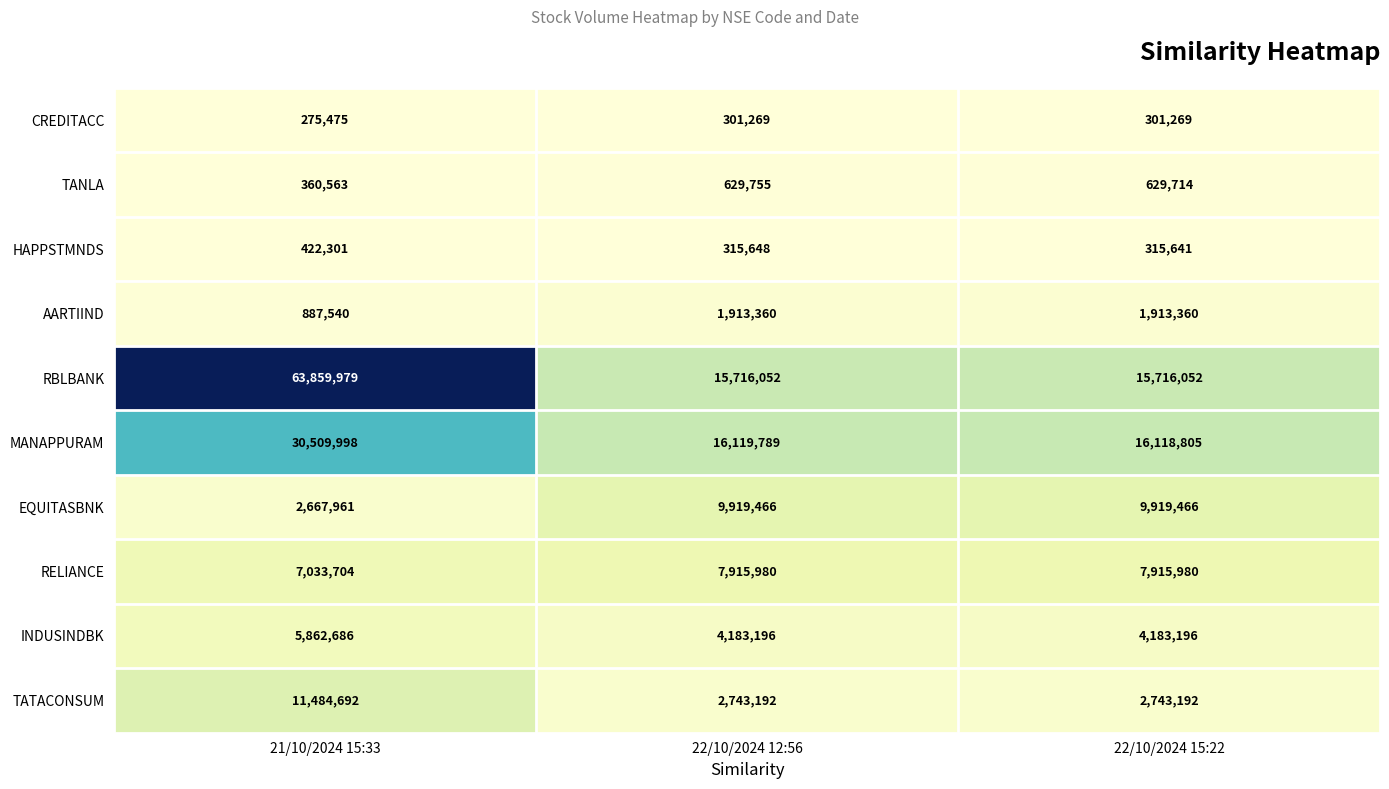

Reading right to left, what are all the values shown in this chart?

CREDITACC: 22/10/2024 15:22=301269	22/10/2024 12:56=301269	21/10/2024 15:33=275475
TANLA: 22/10/2024 15:22=629714	22/10/2024 12:56=629755	21/10/2024 15:33=360563
HAPPSTMNDS: 22/10/2024 15:22=315641	22/10/2024 12:56=315648	21/10/2024 15:33=422301
AARTIIND: 22/10/2024 15:22=1913360	22/10/2024 12:56=1913360	21/10/2024 15:33=887540
RBLBANK: 22/10/2024 15:22=15716052	22/10/2024 12:56=15716052	21/10/2024 15:33=63859979
MANAPPURAM: 22/10/2024 15:22=16118805	22/10/2024 12:56=16119789	21/10/2024 15:33=30509998
EQUITASBNK: 22/10/2024 15:22=9919466	22/10/2024 12:56=9919466	21/10/2024 15:33=2667961
RELIANCE: 22/10/2024 15:22=7915980	22/10/2024 12:56=7915980	21/10/2024 15:33=7033704
INDUSINDBK: 22/10/2024 15:22=4183196	22/10/2024 12:56=4183196	21/10/2024 15:33=5862686
TATACONSUM: 22/10/2024 15:22=2743192	22/10/2024 12:56=2743192	21/10/2024 15:33=11484692